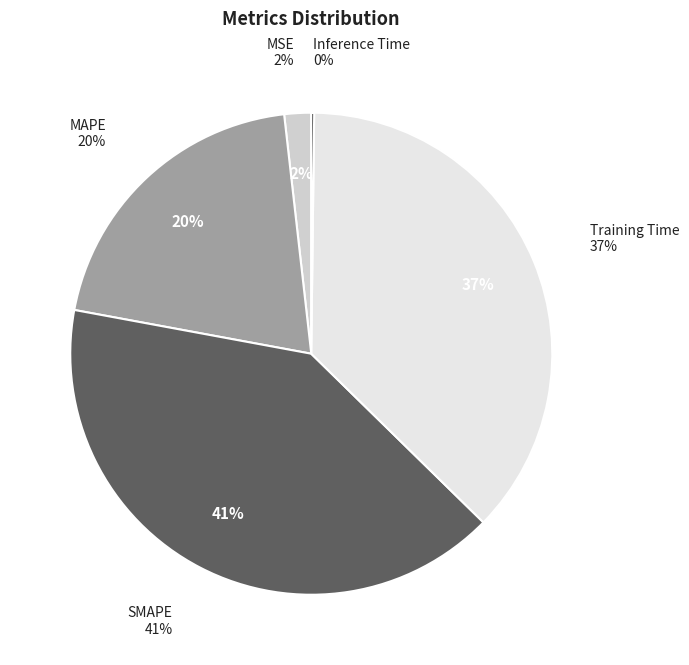

Does any single category account for the majority?

No